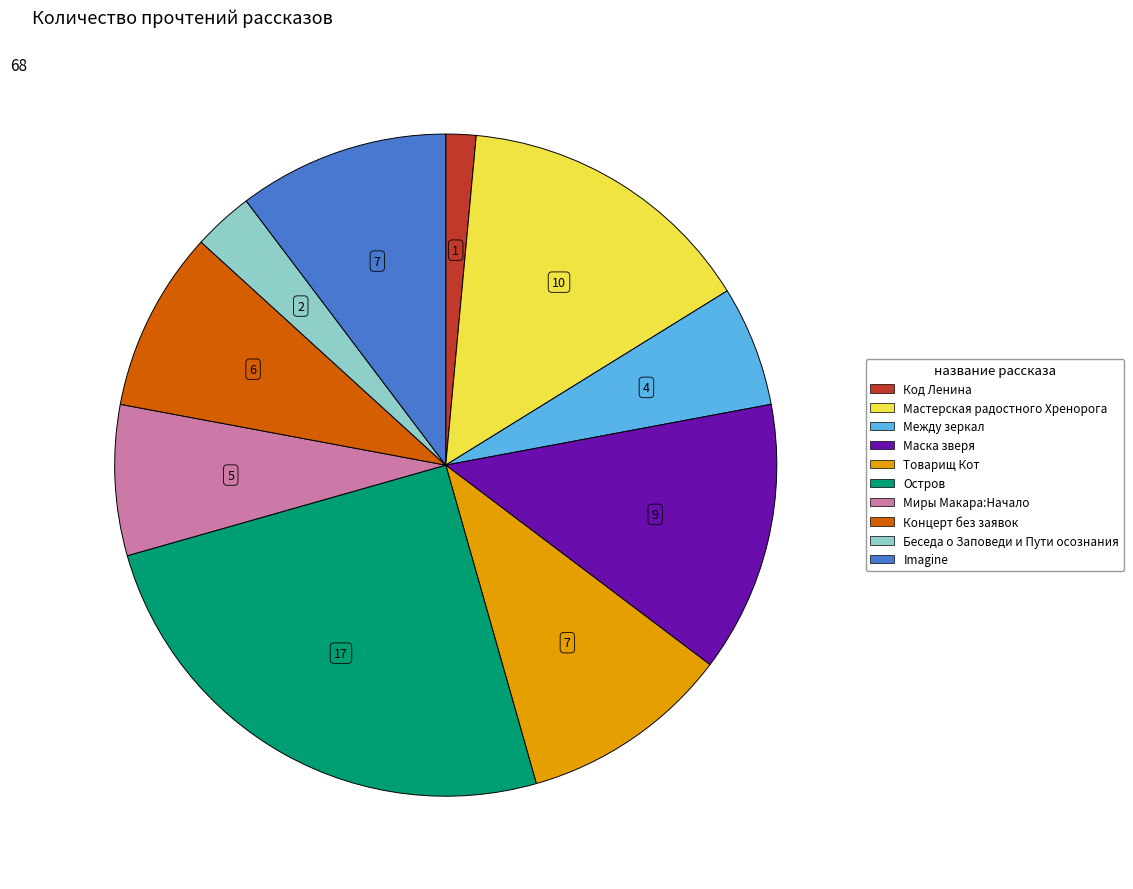

Does any single category account for the majority?

No